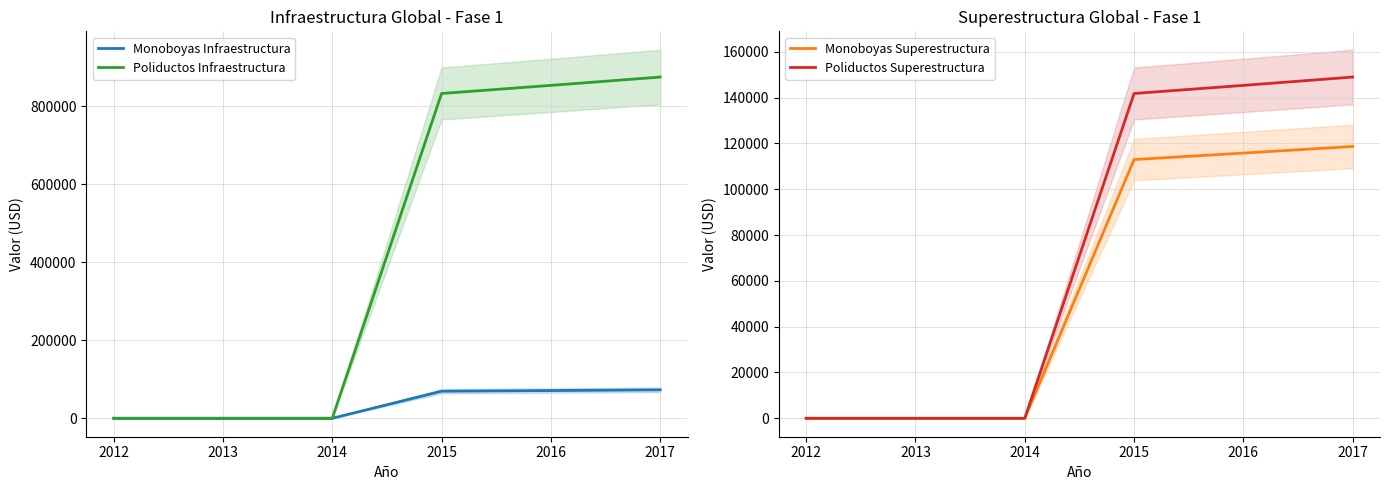

The value of Monoboyas Superestructura at 2013 is -44151. True or false?

False